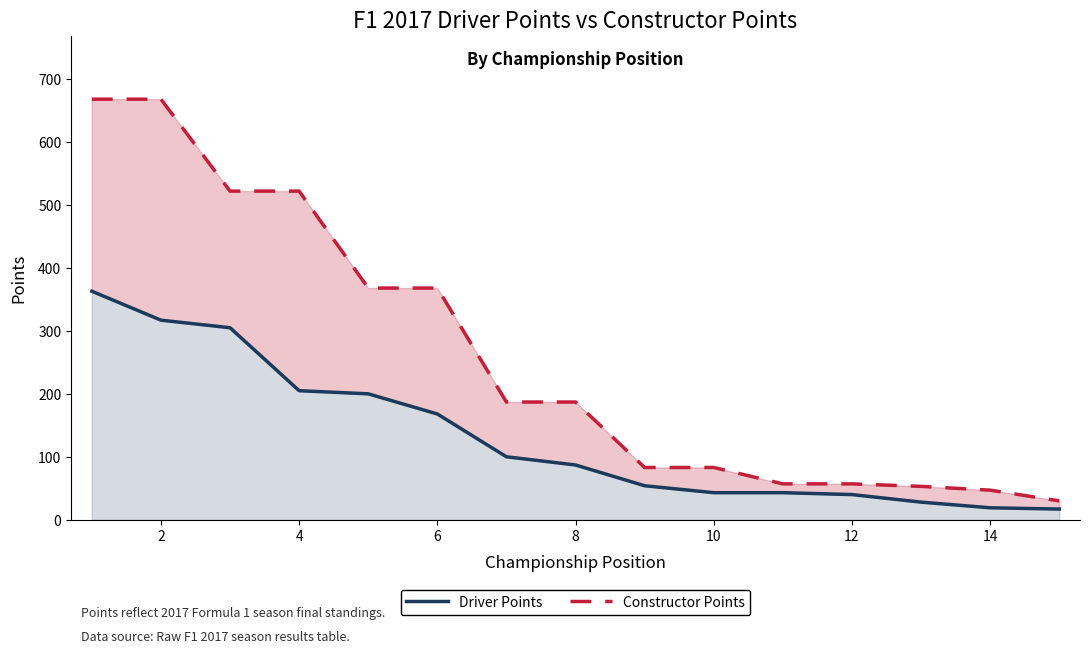

What is the smallest value displayed?

17